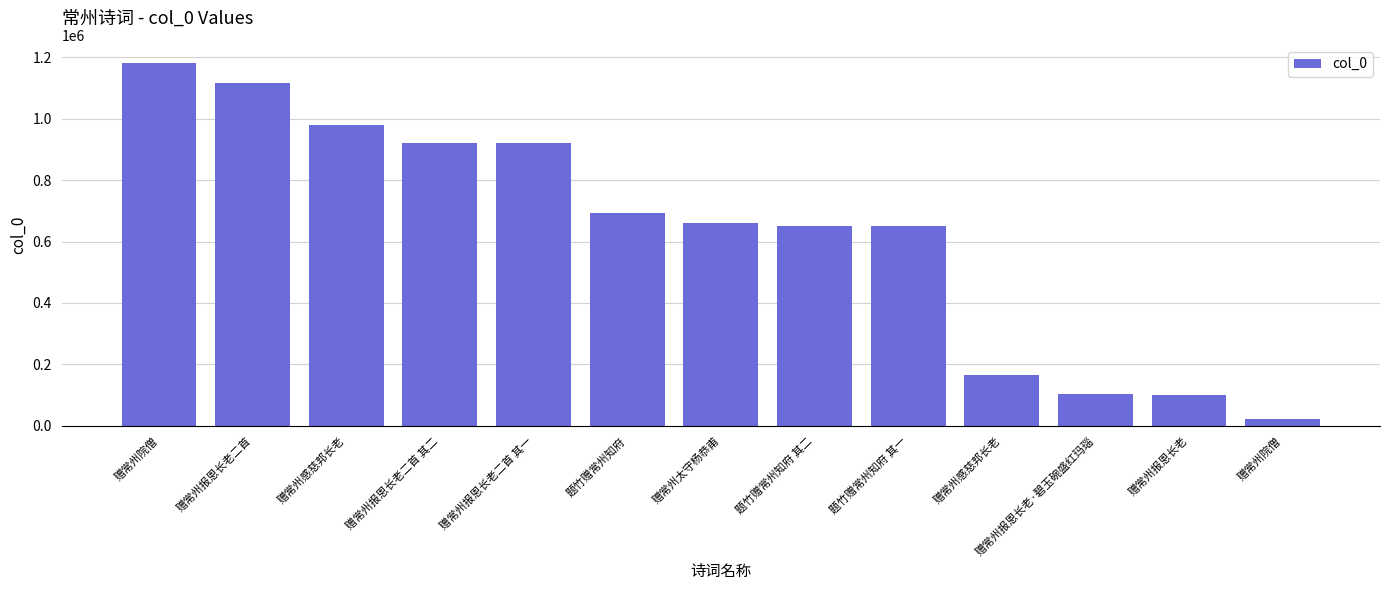

What is the difference between the values at 赠常州感慈邦长老 and 赠常州感慈邦长老?

813652